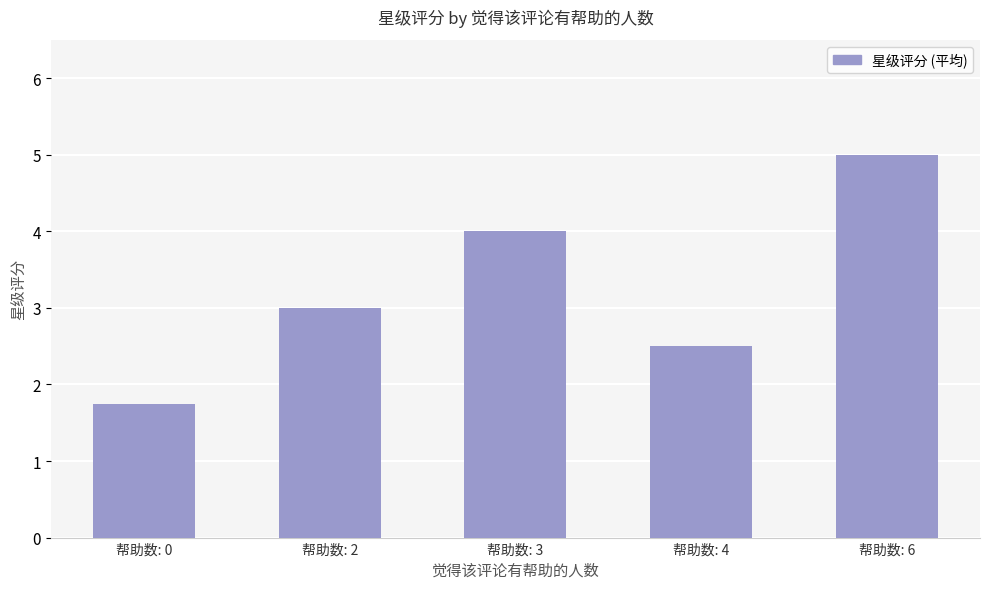

What is the change in value from 帮助数: 2 to 帮助数: 3?

+1.0